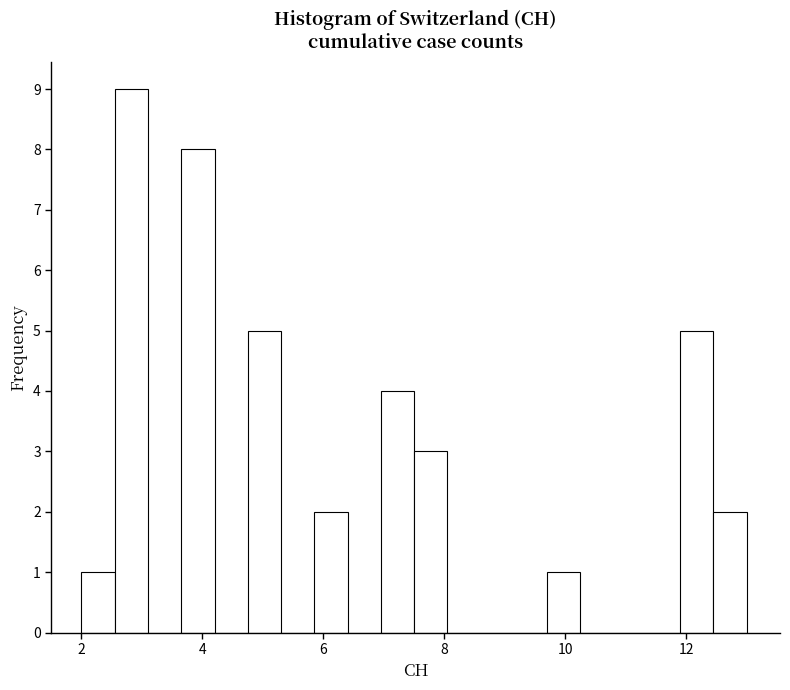

Around what value on the x-axis is the tallest bar? Give the approximate position of its centre, as read against the axis.

2.8